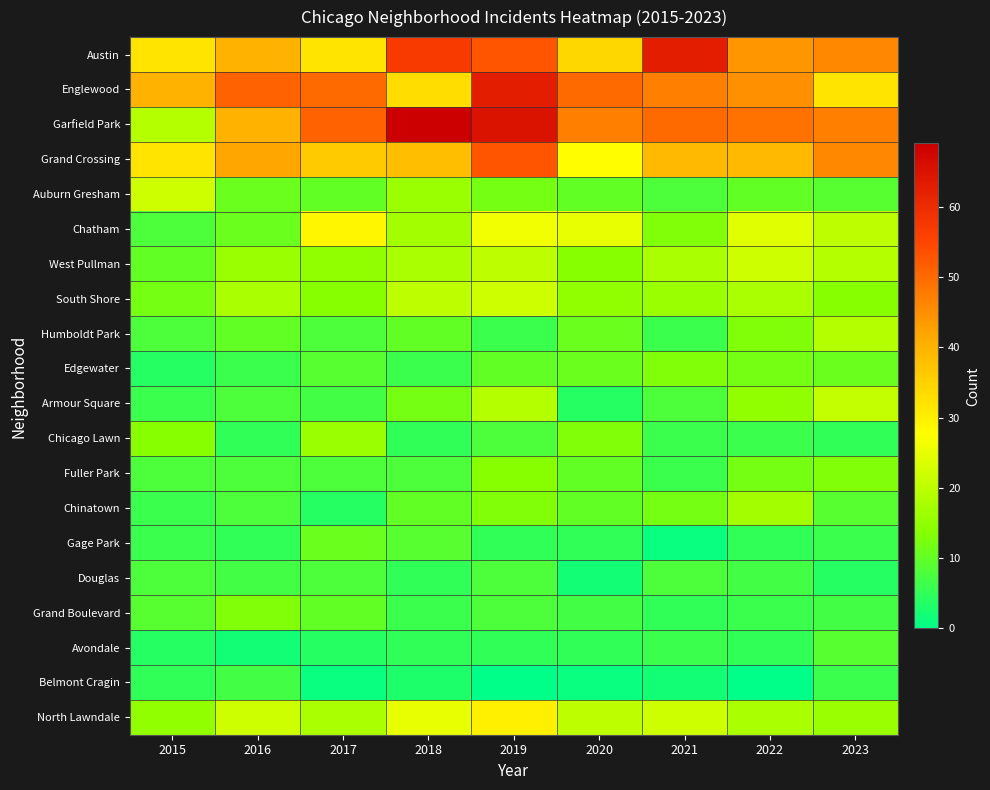

Reading left to right, list all the values displayed in this chart.

Austin: 2015=32	2016=40	2017=32	2018=57	2019=53	2020=34	2021=63	2022=44	2023=46
Englewood: 2015=40	2016=51	2017=50	2018=33	2019=63	2020=50	2021=47	2022=45	2023=32
Garfield Park: 2015=19	2016=40	2017=51	2018=69	2019=65	2020=47	2021=50	2022=49	2023=47
Grand Crossing: 2015=32	2016=42	2017=36	2018=38	2019=53	2020=28	2021=39	2022=39	2023=46
Auburn Gresham: 2015=22	2016=11	2017=10	2018=16	2019=12	2020=10	2021=8	2022=10	2023=9
Chatham: 2015=8	2016=11	2017=29	2018=17	2019=26	2020=25	2021=13	2022=24	2023=20
West Pullman: 2015=10	2016=16	2017=15	2018=18	2019=20	2020=14	2021=18	2022=22	2023=19
South Shore: 2015=12	2016=18	2017=14	2018=20	2019=22	2020=15	2021=16	2022=18	2023=14
Humboldt Park: 2015=8	2016=10	2017=8	2018=10	2019=6	2020=11	2021=6	2022=13	2023=19
Edgewater: 2015=4	2016=6	2017=9	2018=6	2019=10	2020=11	2021=13	2022=12	2023=11
Armour Square: 2015=6	2016=8	2017=7	2018=12	2019=19	2020=4	2021=8	2022=15	2023=21
Chicago Lawn: 2015=14	2016=5	2017=16	2018=5	2019=8	2020=13	2021=6	2022=6	2023=5
Fuller Park: 2015=8	2016=8	2017=8	2018=8	2019=14	2020=10	2021=6	2022=12	2023=13
Chinatown: 2015=6	2016=8	2017=4	2018=10	2019=13	2020=10	2021=12	2022=17	2023=9
Gage Park: 2015=6	2016=5	2017=11	2018=9	2019=5	2020=5	2021=1	2022=5	2023=6
Douglas: 2015=8	2016=7	2017=8	2018=5	2019=8	2020=2	2021=8	2022=7	2023=4
Grand Boulevard: 2015=9	2016=13	2017=10	2018=6	2019=8	2020=7	2021=5	2022=6	2023=7
Avondale: 2015=4	2016=2	2017=4	2018=5	2019=5	2020=5	2021=6	2022=5	2023=9
Belmont Cragin: 2015=5	2016=7	2017=1	2018=3	2019=0	2020=1	2021=2	2022=0	2023=6
North Lawndale: 2015=15	2016=22	2017=18	2018=25	2019=30	2020=20	2021=22	2022=18	2023=16